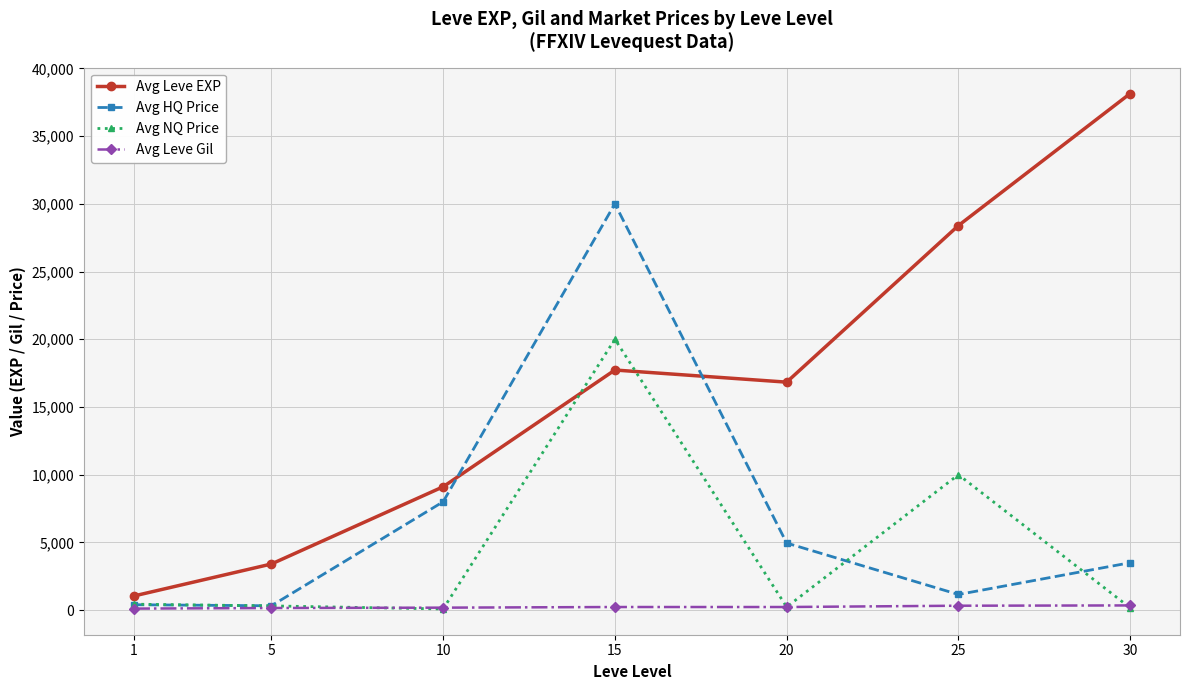

Which series changed the most between 10 and 15?

Avg HQ Price